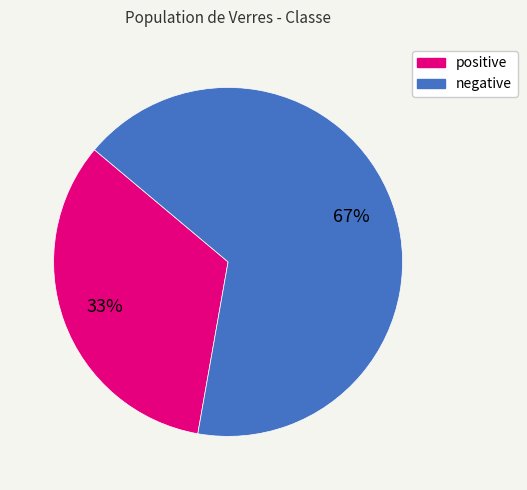

Which category has the smallest portion of the pie?

positive